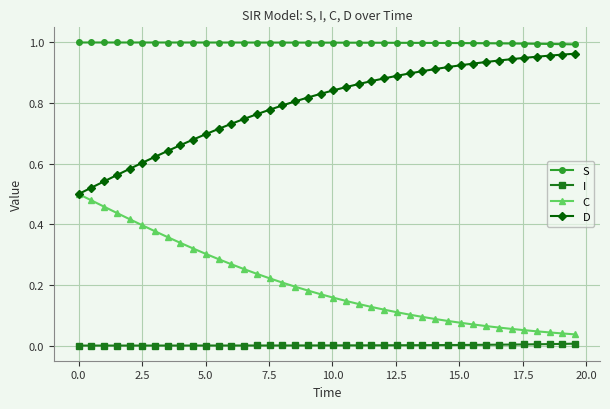

Rank the series by their average value, from highest to lowest.

S, D, C, I